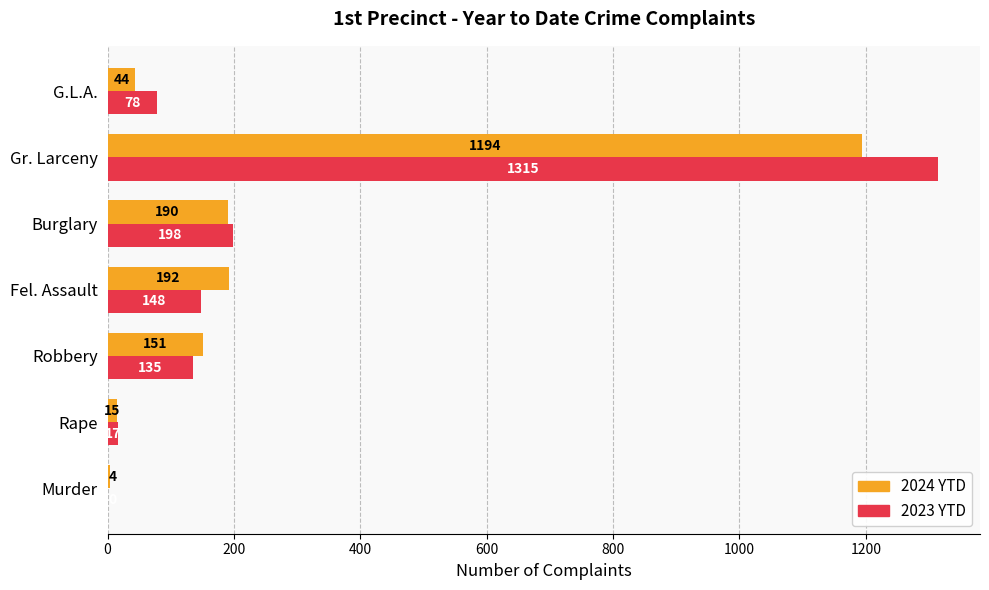

Between Murder and Robbery, which series saw the biggest shift?

2024 YTD